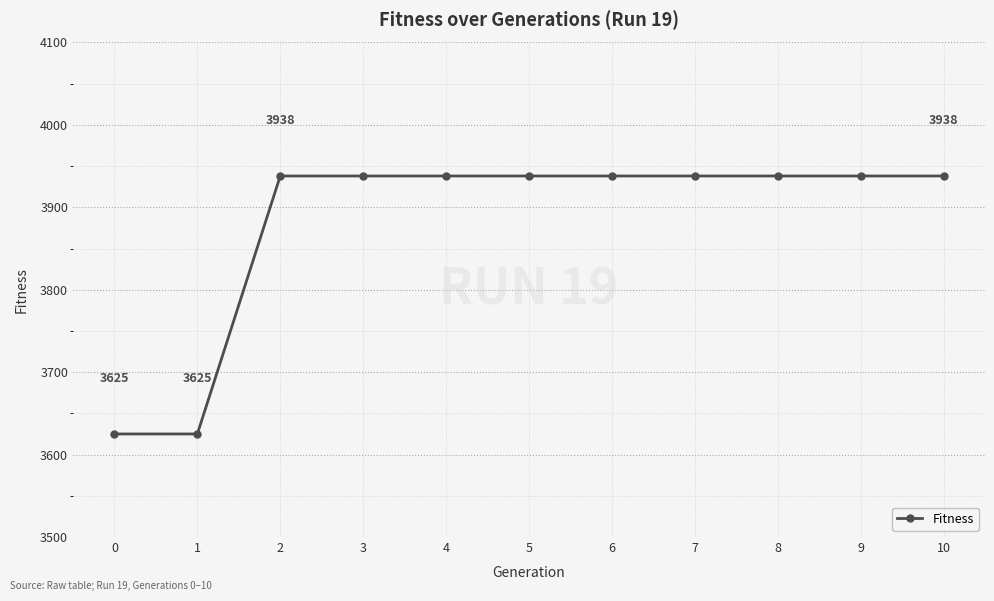

How many categories are shown in the chart?

11